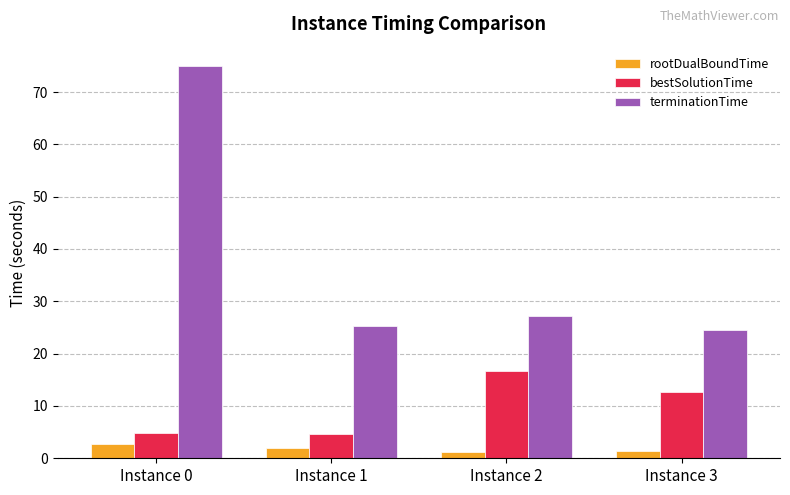

Rank the series at Instance 1 from highest to lowest value.

terminationTime, bestSolutionTime, rootDualBoundTime